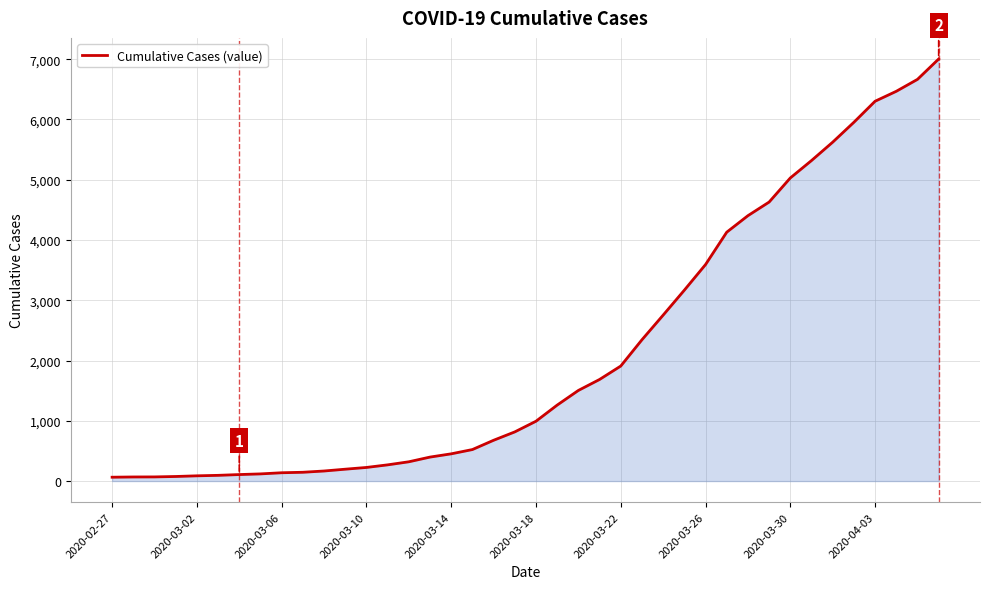

What is the maximum value shown in the chart?

7004